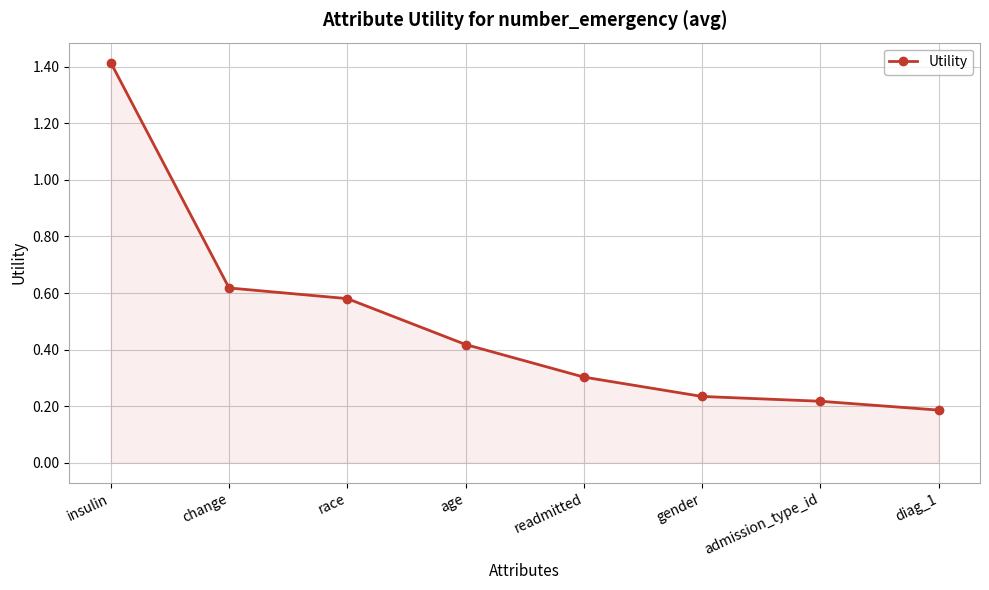

What is the change in value from race to diag_1?

-0.4